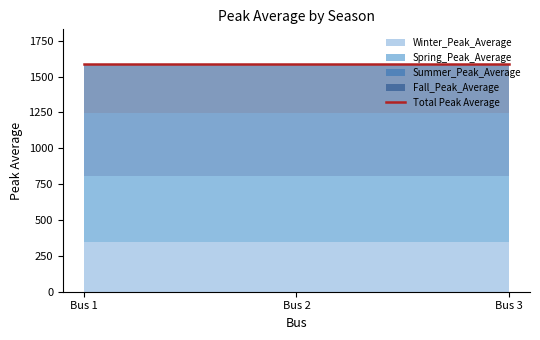

The value of Winter_Peak_Average at Bus 3 is 230.0. True or false?

False